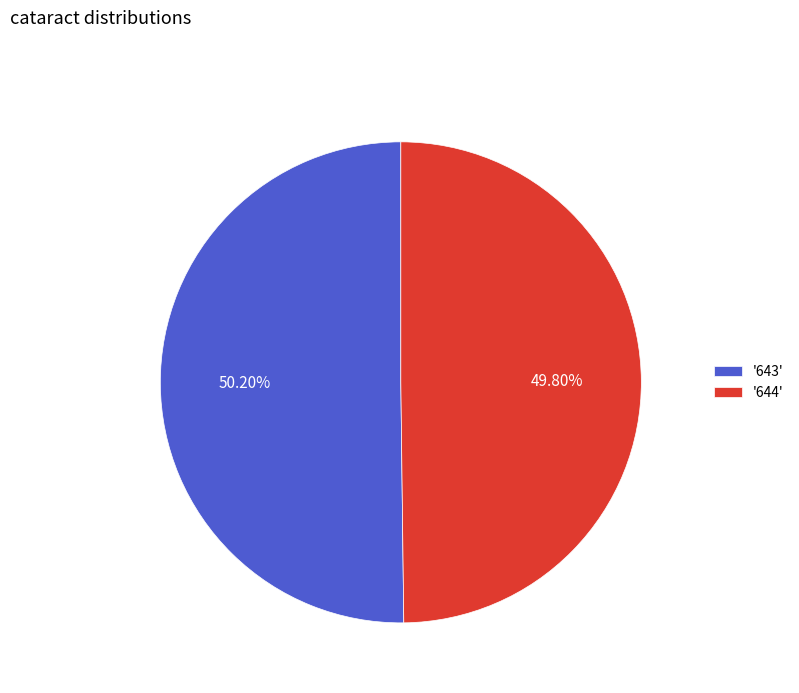

Does any single category account for the majority?

Yes